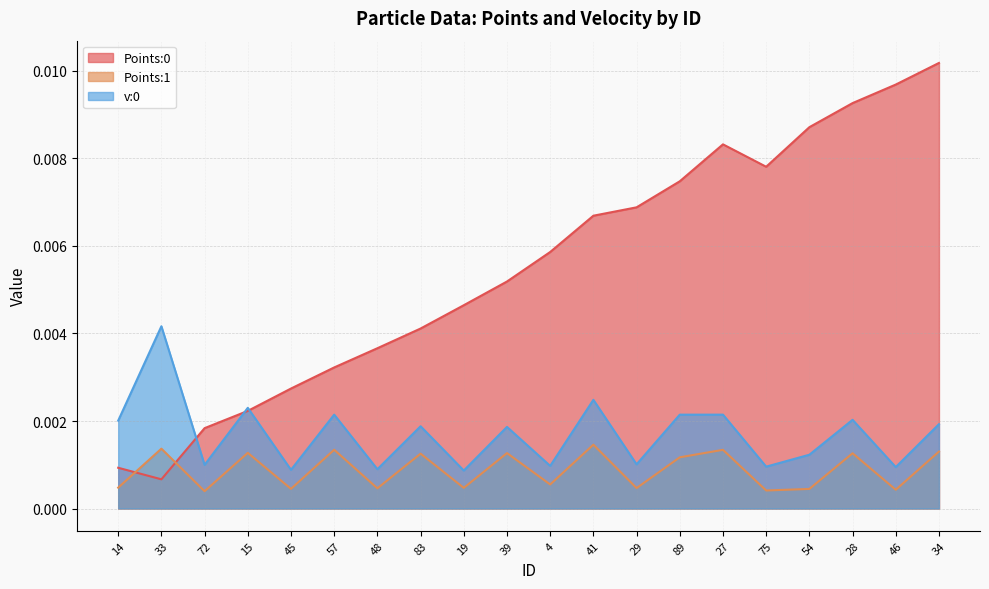

Does the chart display data point markers on the line(s)?

No